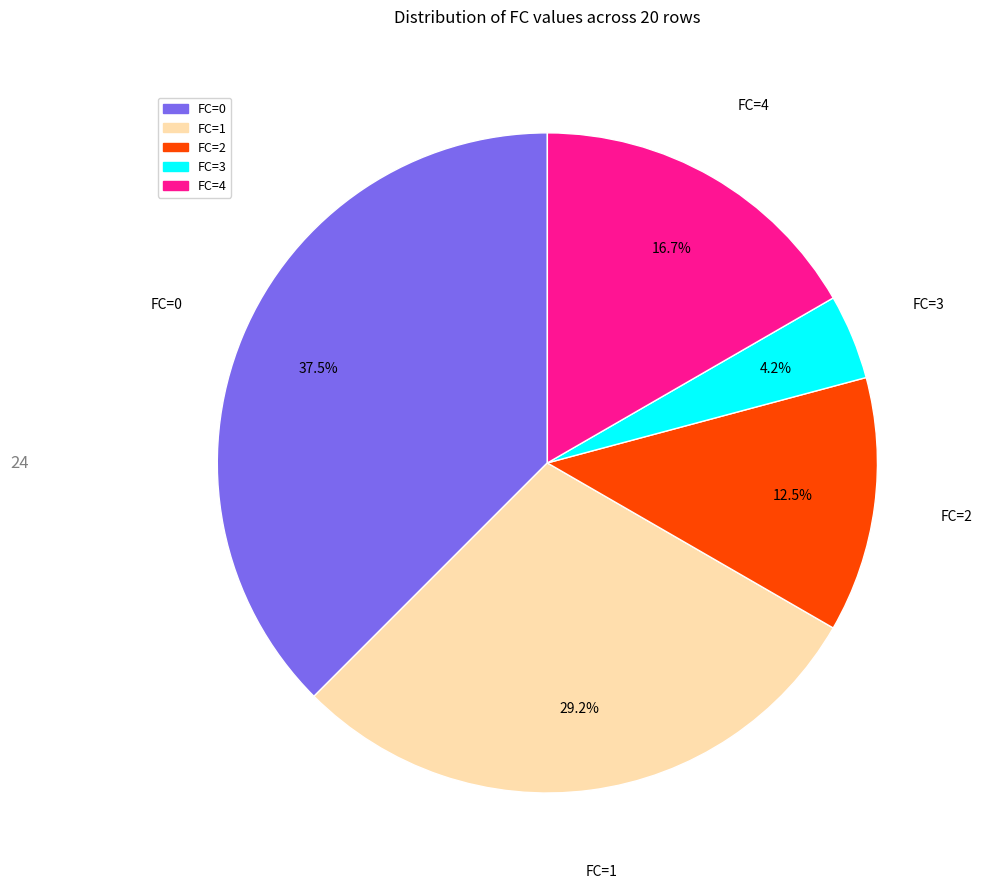

Rank the categories by value from lowest to highest.

FC=3, FC=2, FC=4, FC=1, FC=0